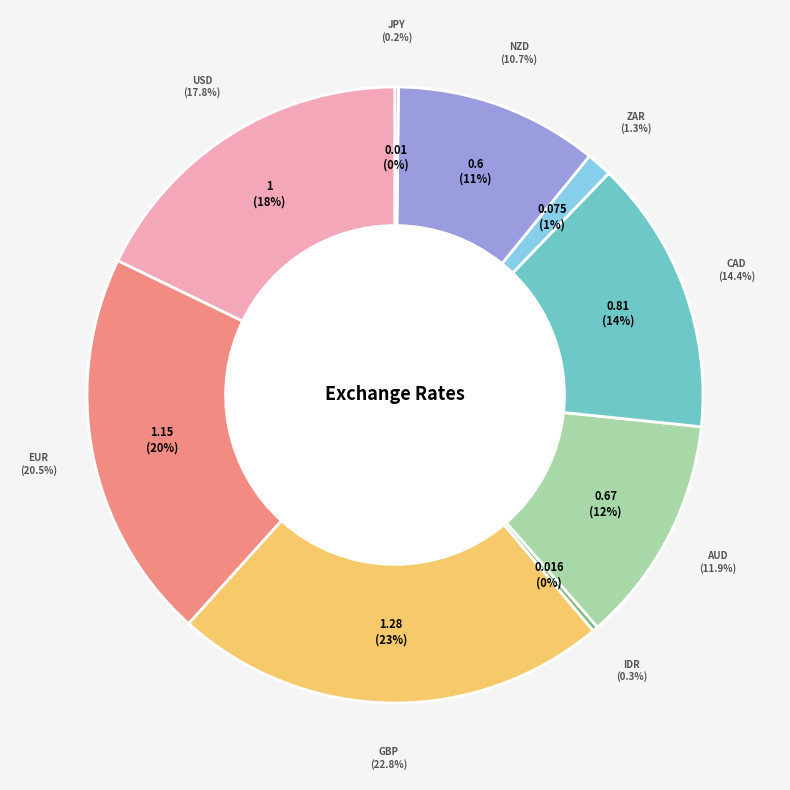

Which slice is the smallest?

JPY